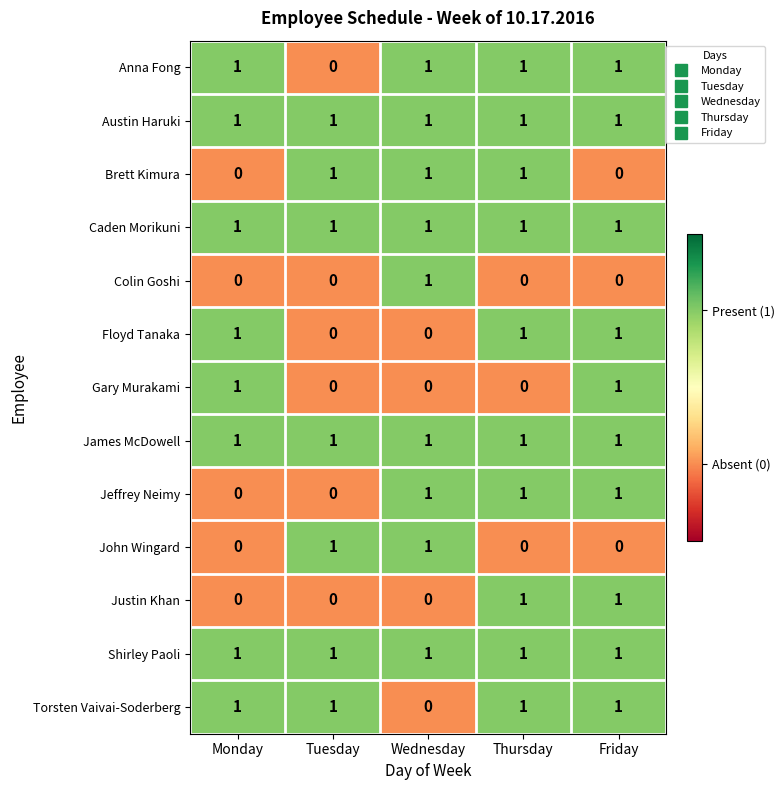

At how many categories does at least one series exceed 0?

5